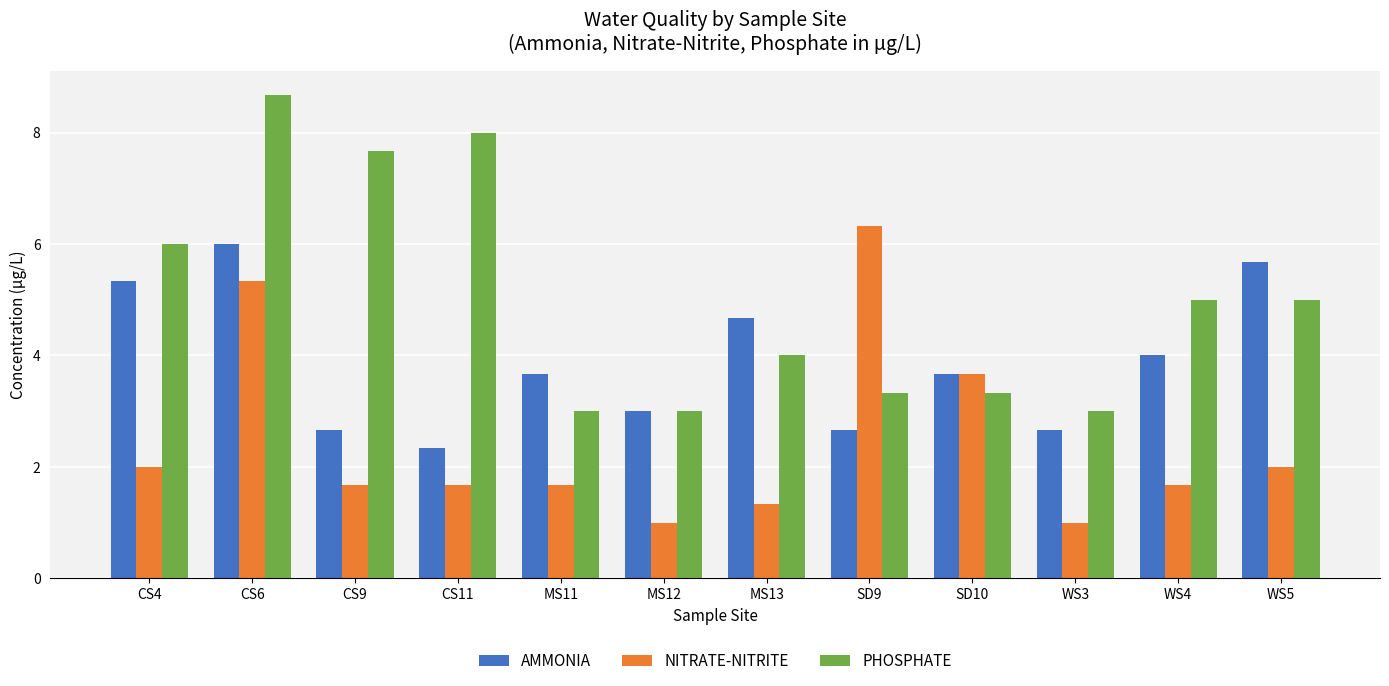

Rank the series at WS3 from lowest to highest value.

NITRATE-NITRITE, AMMONIA, PHOSPHATE